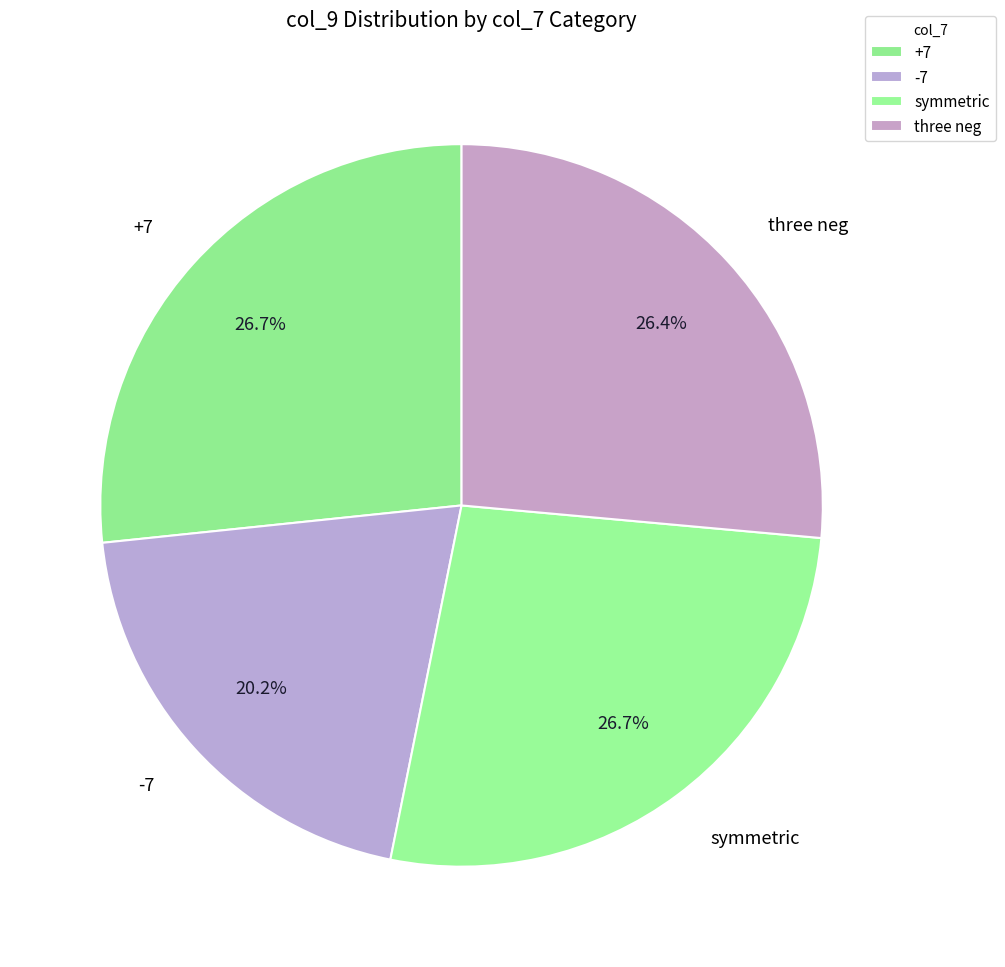

Which has a higher value, three neg or -7?

three neg